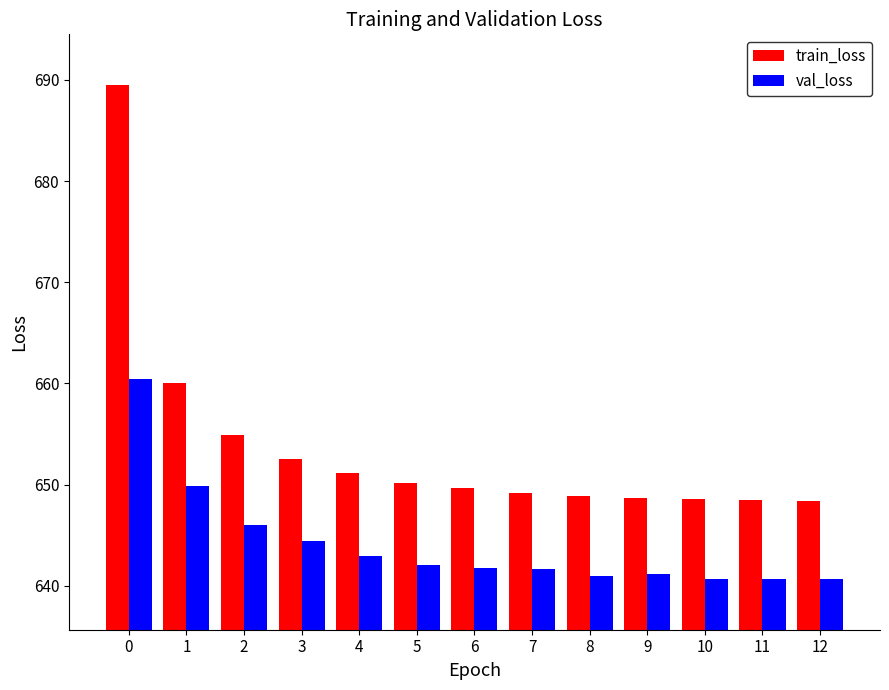

The value of train_loss at 8 is 648.9. True or false?

True